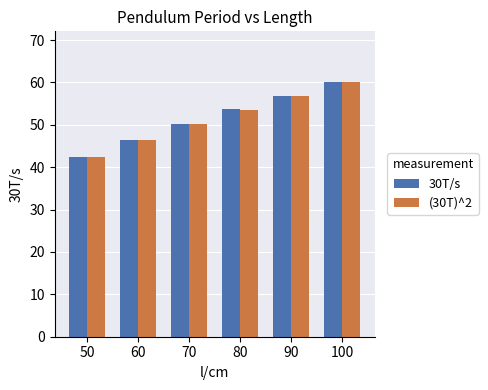

What is the spread (max minus min) of values at 80?

0.1